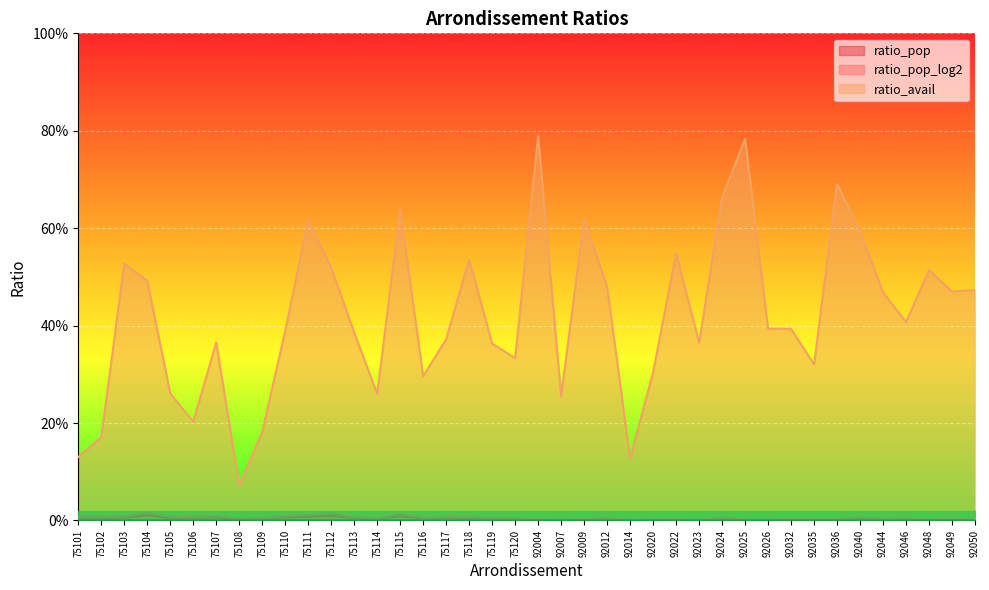

True or false: ratio_pop has a value of 0.0 at 75116.

False